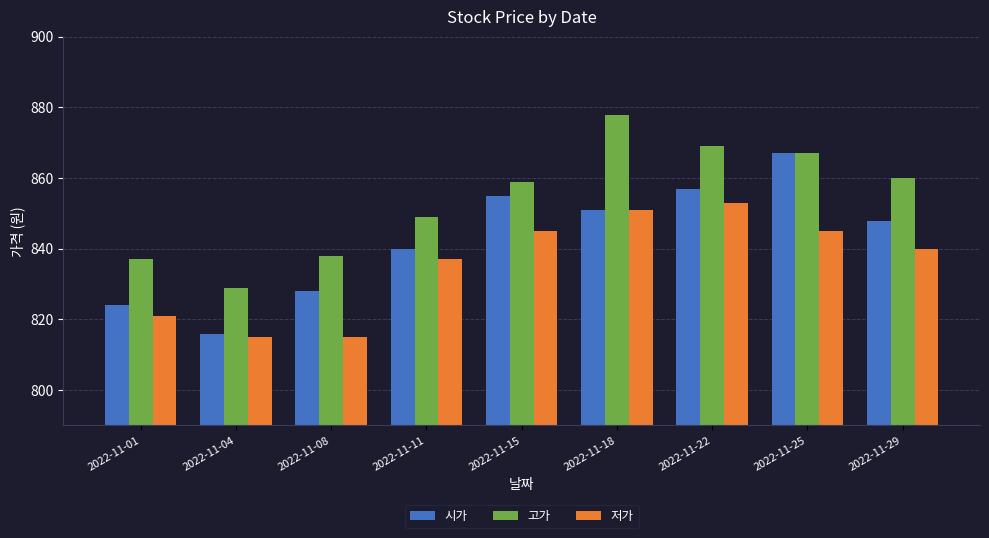

What is the value of the 시가 bar at the 3rd from the left?

828